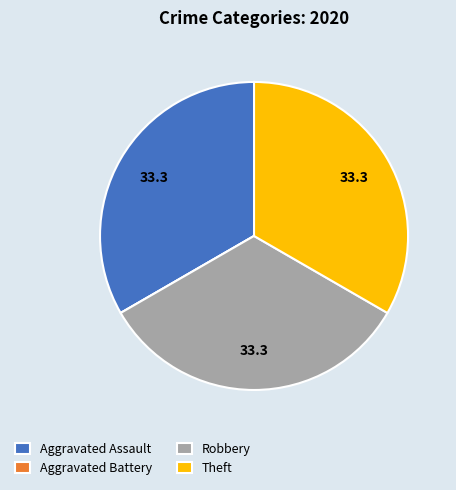

Is it true that Theft is 26% of the pie?

False